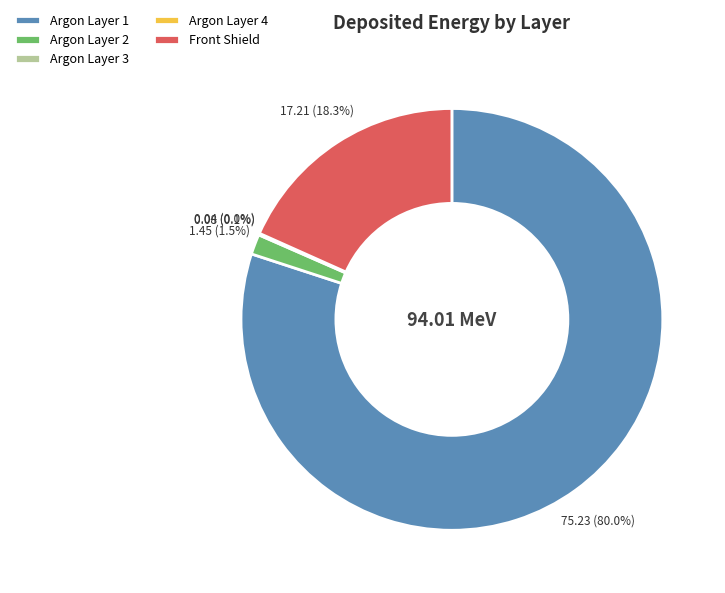

Which has a higher value, Front Shield or Argon Layer 1?

Argon Layer 1